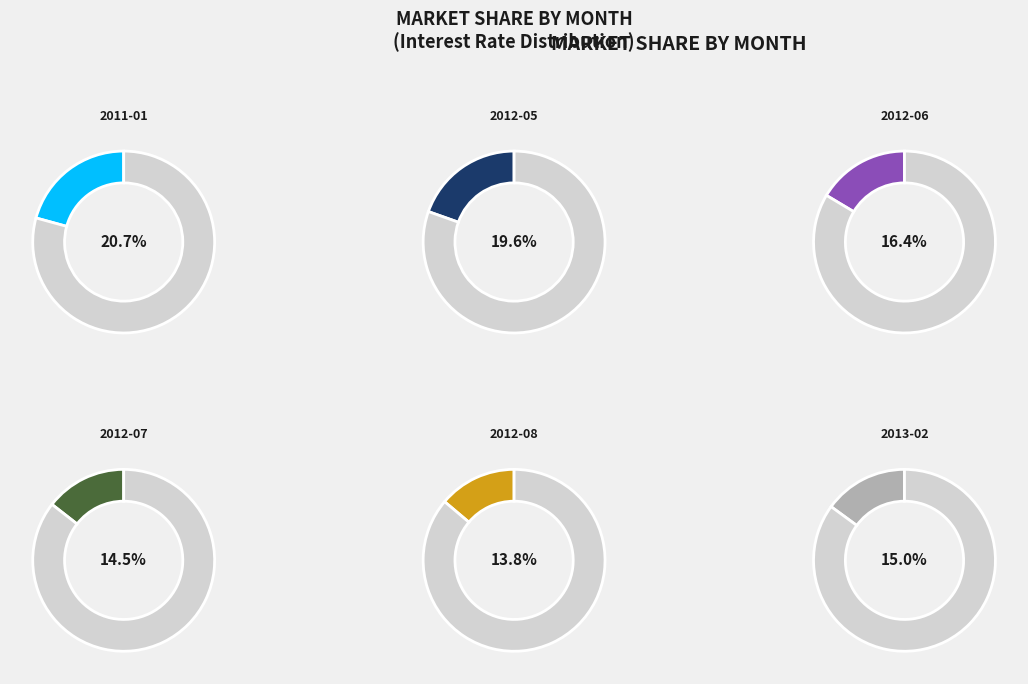

Is there a majority slice in this chart?

No